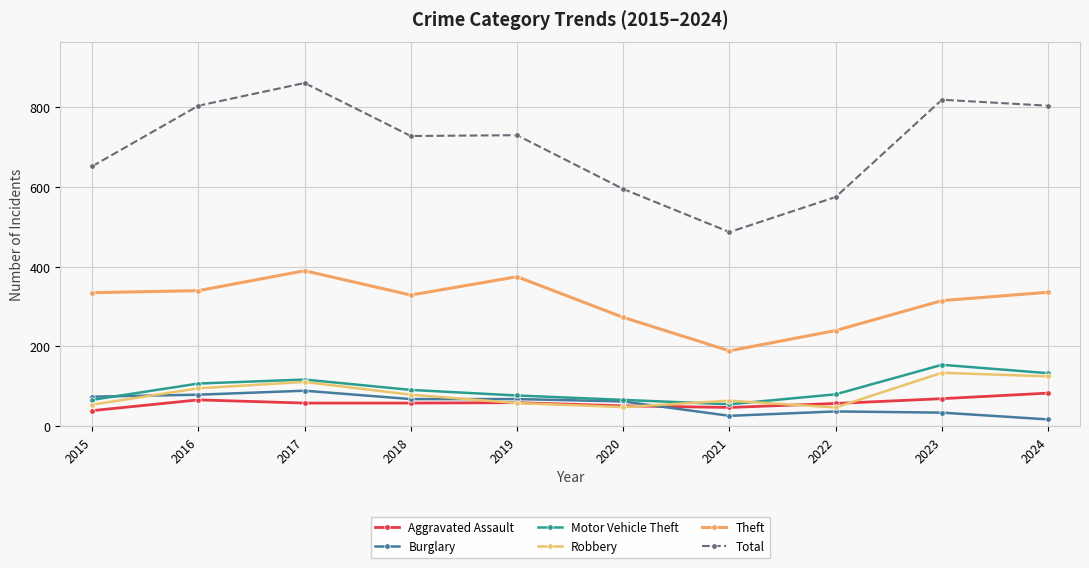

Is this an area chart (filled region under the line)?

No